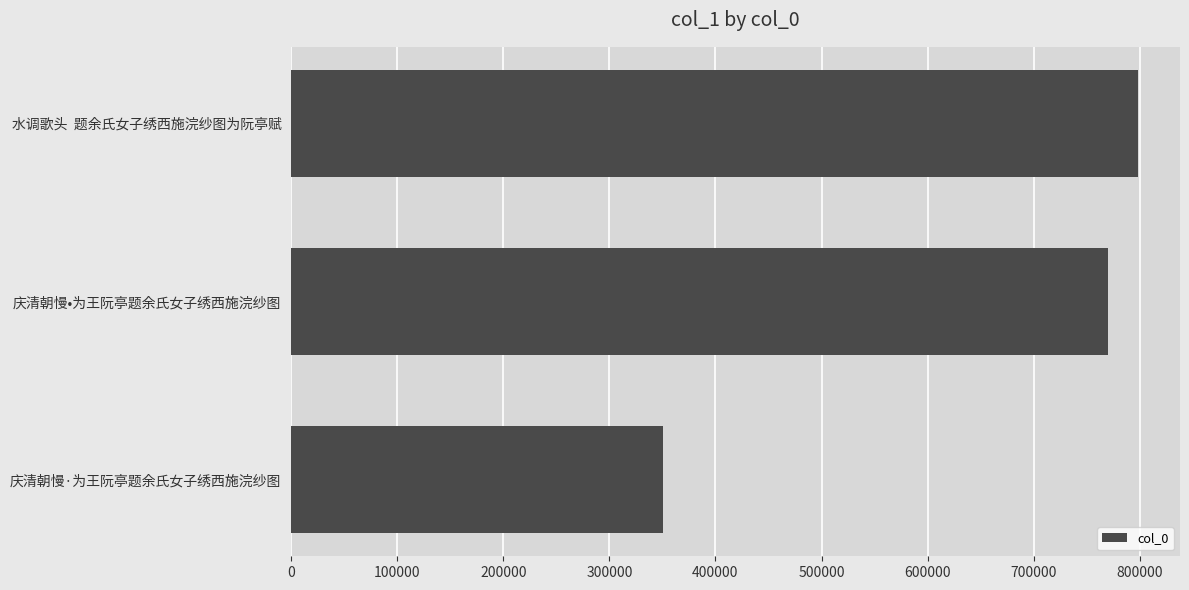

What is the average value?

639671